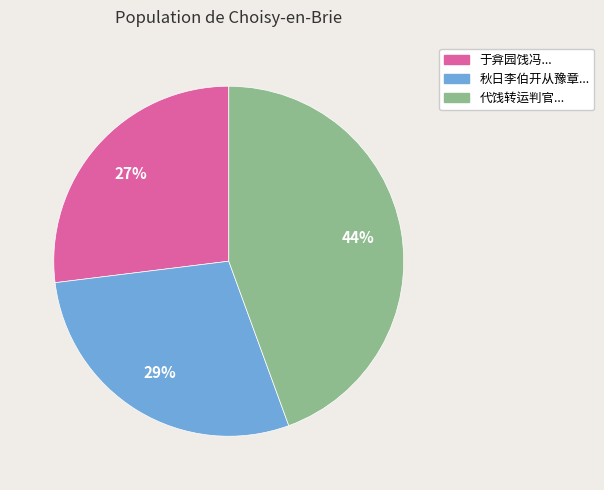

Is there a majority slice in this chart?

No